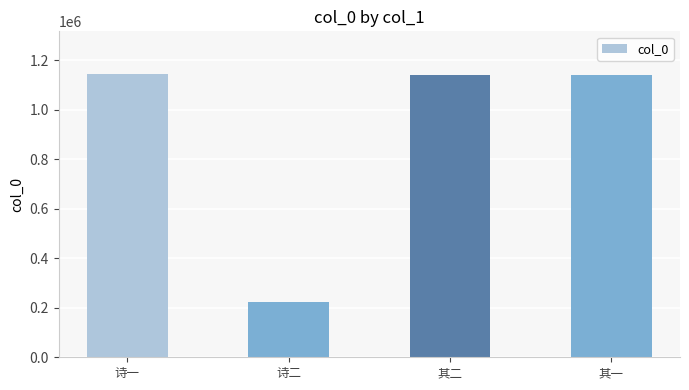

What value does the data have at 其一?

1139537